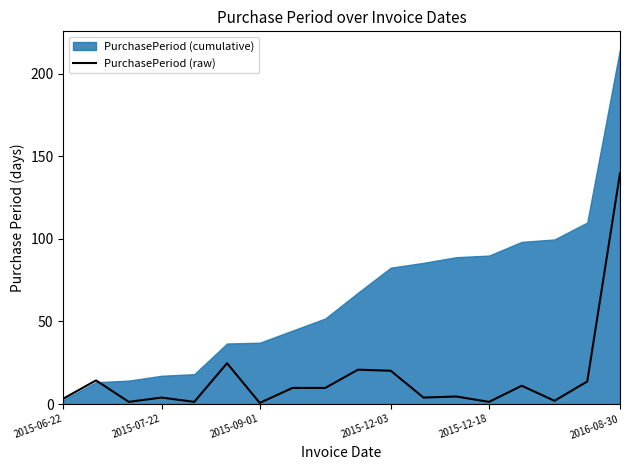

Reading left to right, what are all the values shown in this chart?

3.2	14.3	1.3	3.9	1.3	24.7	0.7	9.8	9.8	20.8	20.2	3.9	4.5	1.3	11.1	2.0	13.7	139.8